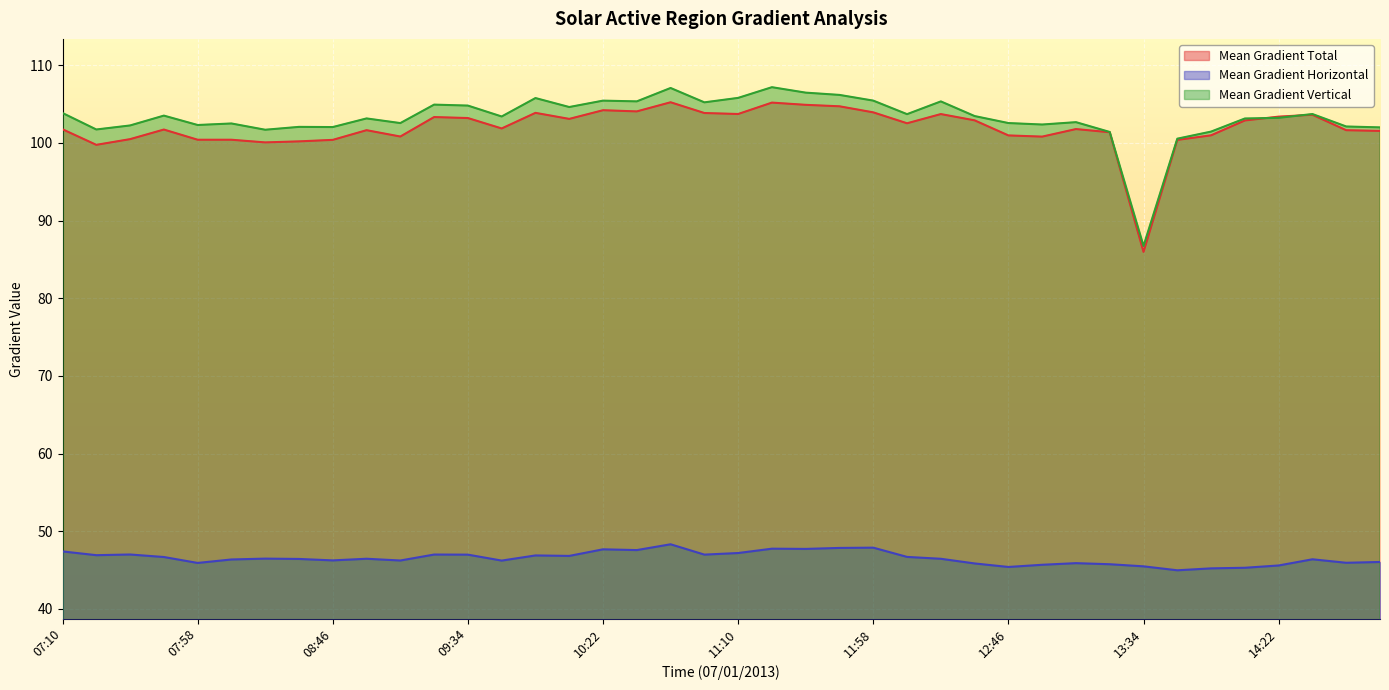

At 12:46, list the series in order from smallest to largest.

Mean Gradient Horizontal, Mean Gradient Total, Mean Gradient Vertical